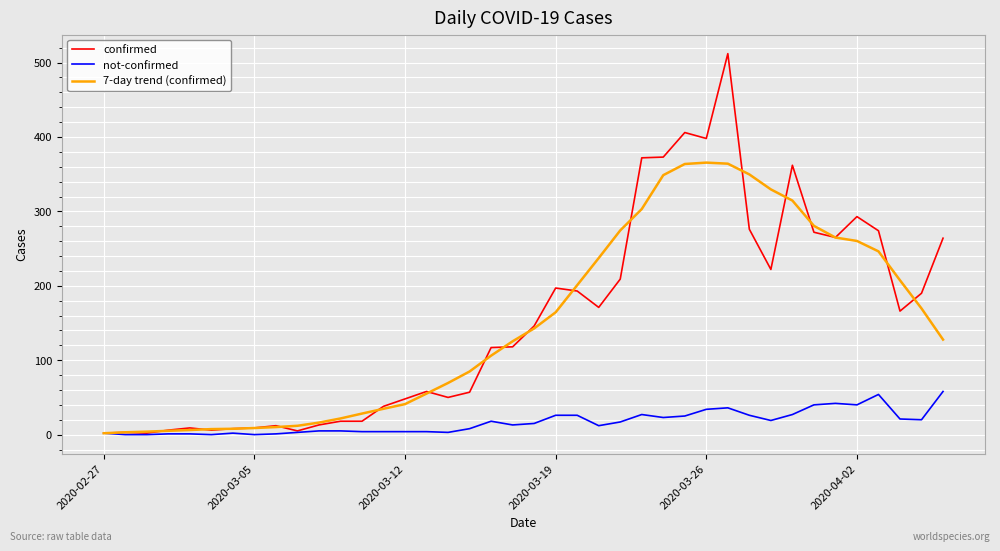

How many categories are shown in the chart?

40